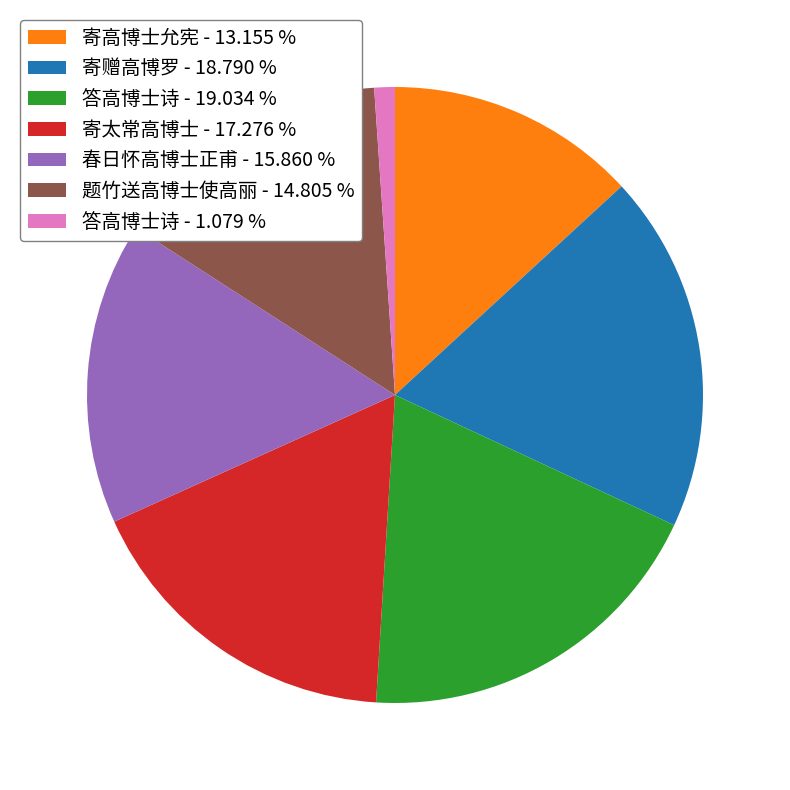

Is the sum of 寄高博士允宪 - 13.155 % and 寄太常高博士 - 17.276 % greater than half?

No